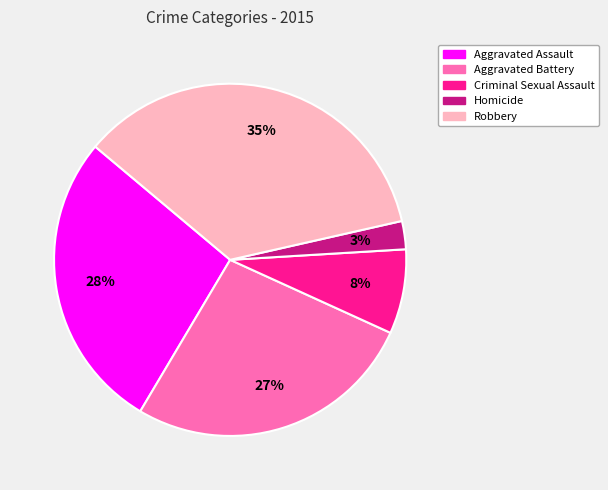

The Criminal Sexual Assault slice represents 13% of the pie. True or false?

False